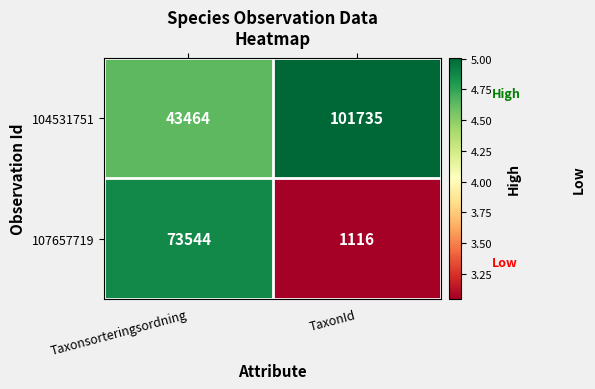

At which category is the sum across all series the highest?

Taxonsorteringsordning